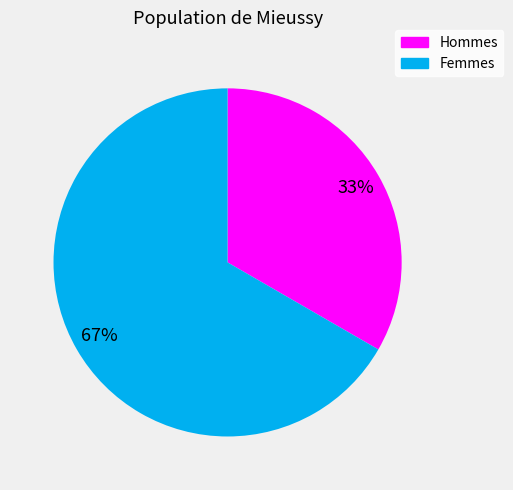

To the nearest percent, what is the average slice percentage?

50%